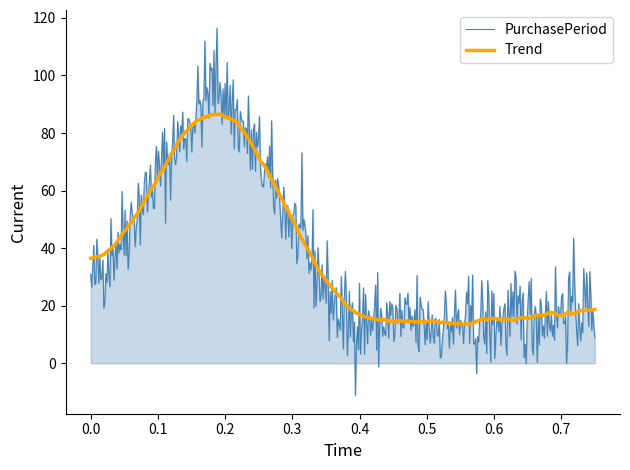

List the series in order of their peak value, lowest first.

Trend, PurchasePeriod